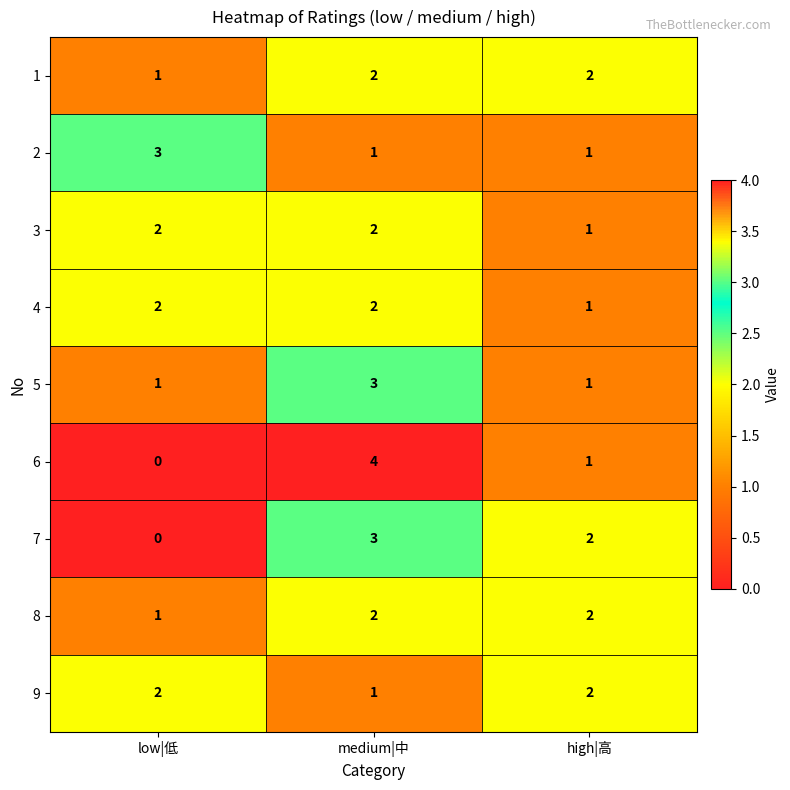

List the labels in order of 6 value, largest first.

medium|中, high|高, low|低